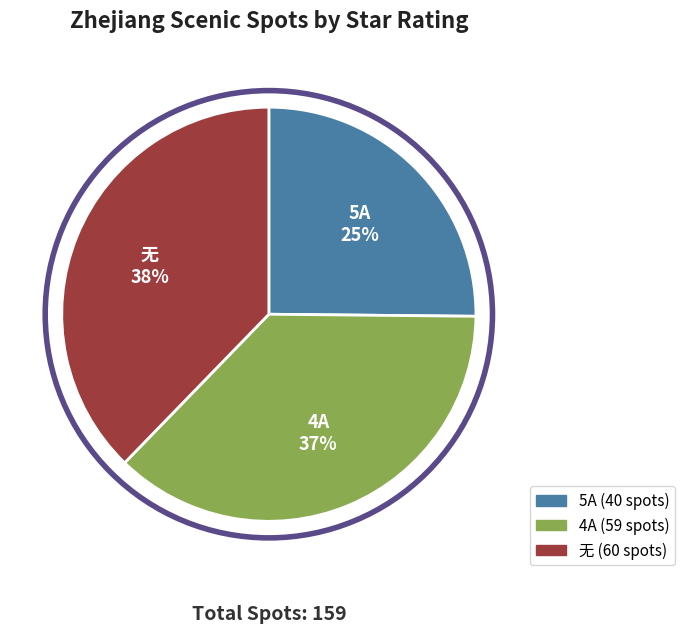

To the nearest percent, what is the combined percentage of 无 and 5A?

63%